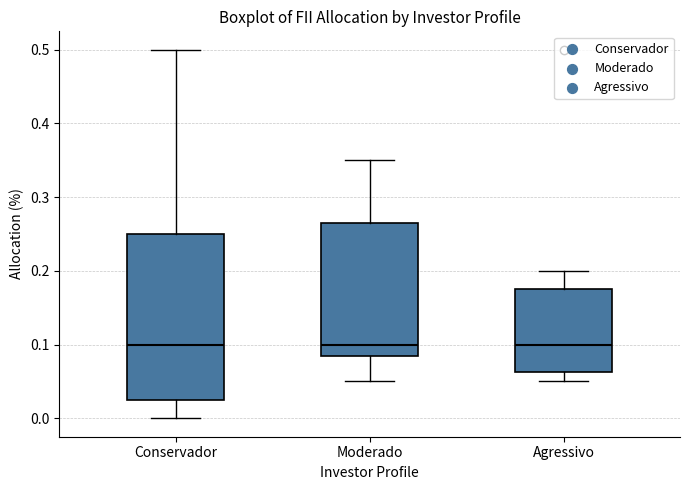

Where does the lower whisker of the box for Moderado end on the y-axis? The values are not printed on the chart, so give them approximately, as read against the axis.

0.05